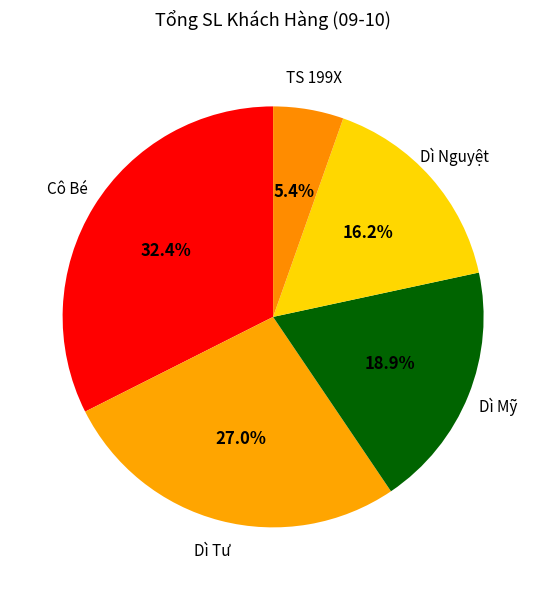

Is there any slice that represents more than half of the pie?

No